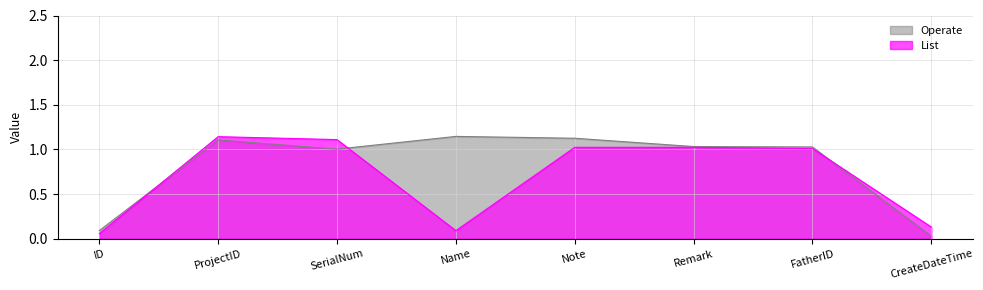

How many distinct data groups are displayed?

2